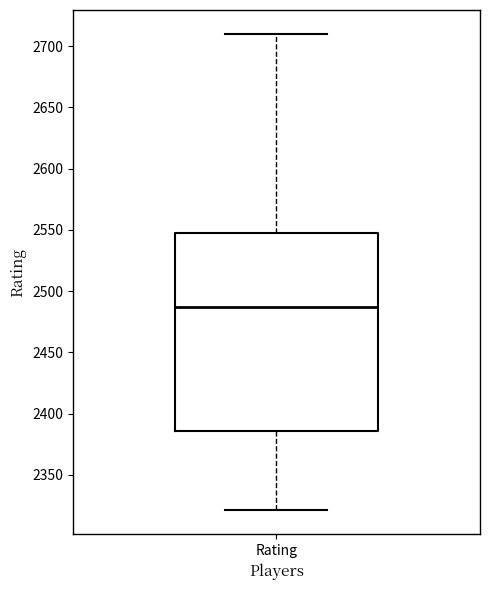

Transcribe this box plot: give where the median line is, the range the box spans, and where the two whiskers end, as read against the y-axis. The values are not printed on the chart, so give them approximately, as read against the axis.

median 2485, box 2385 to 2550, whiskers 2320 to 2710